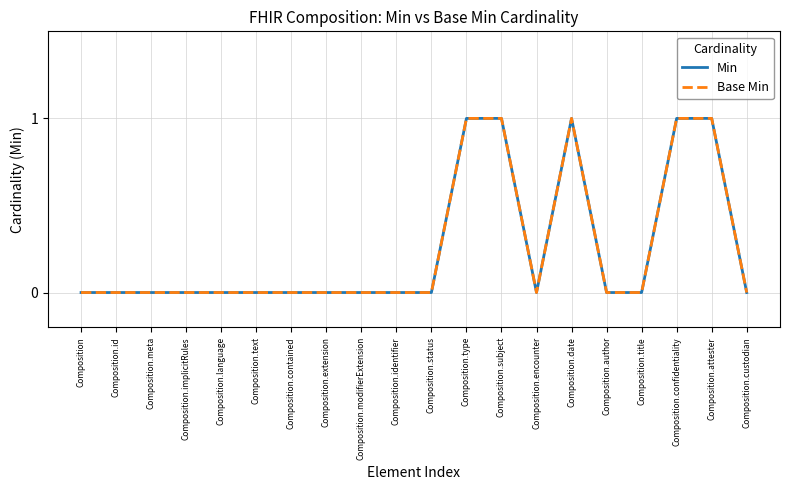

In Base Min, how many points are lower than both neighbors (excluding endpoints)?

1